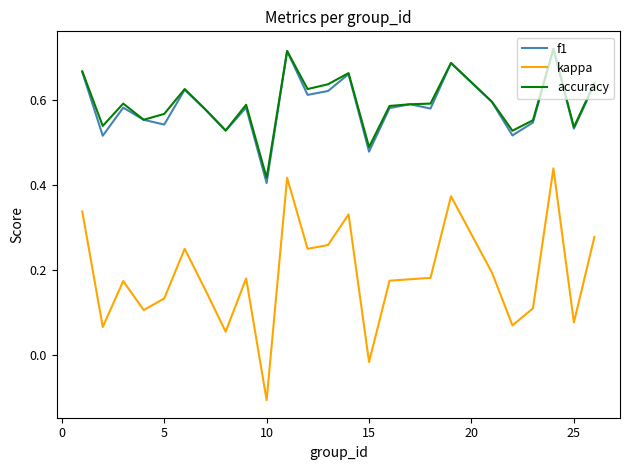

How many categories are shown in the chart?

25